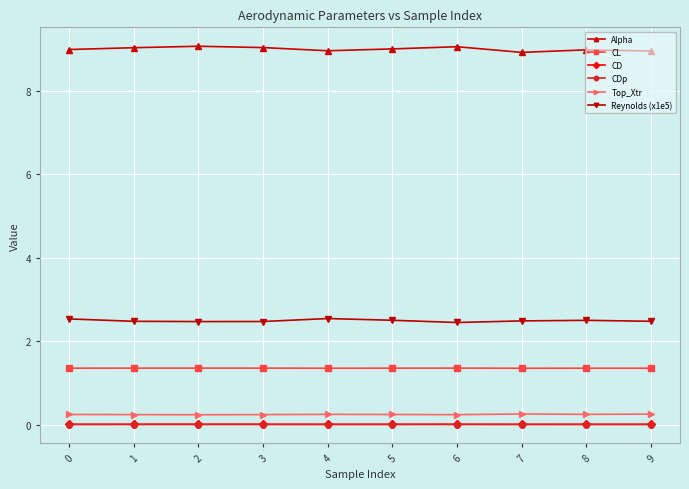

At how many categories does at least one series exceed 1?

10